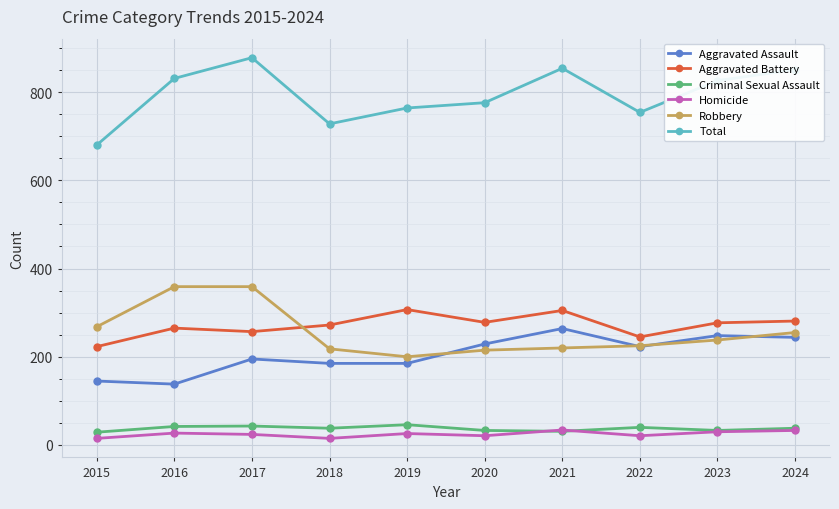

Between 2016 and 2020, which series saw the biggest shift?

Robbery